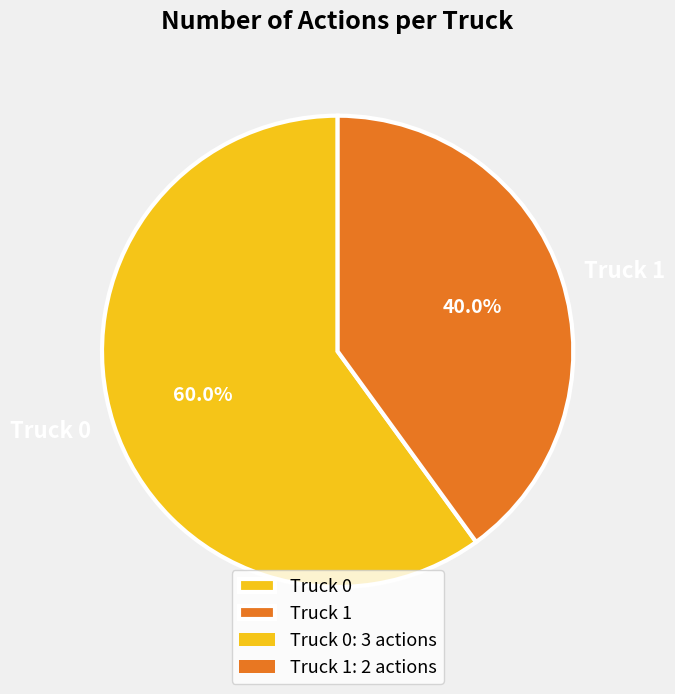

Which has a higher value, Truck 1 or Truck 0?

Truck 0